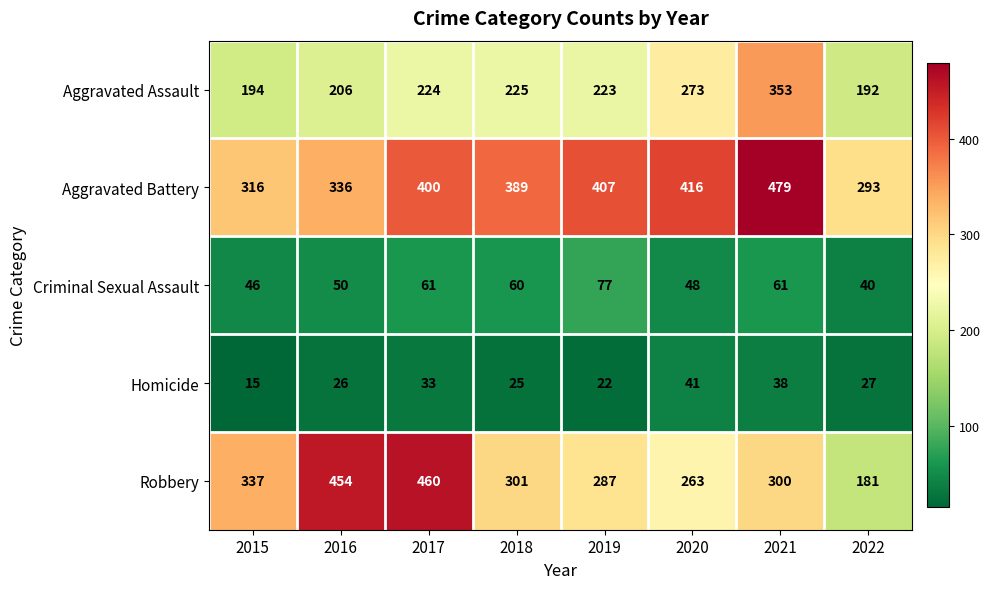

Where is Homicide nearest to the value 28?

2022